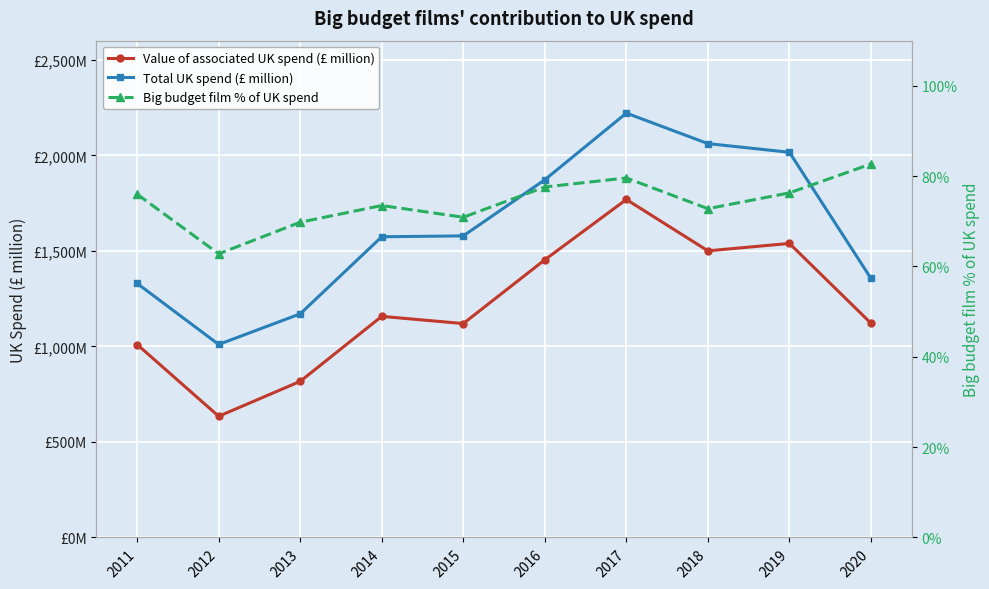

What is the minimum value shown in the chart?

62.8